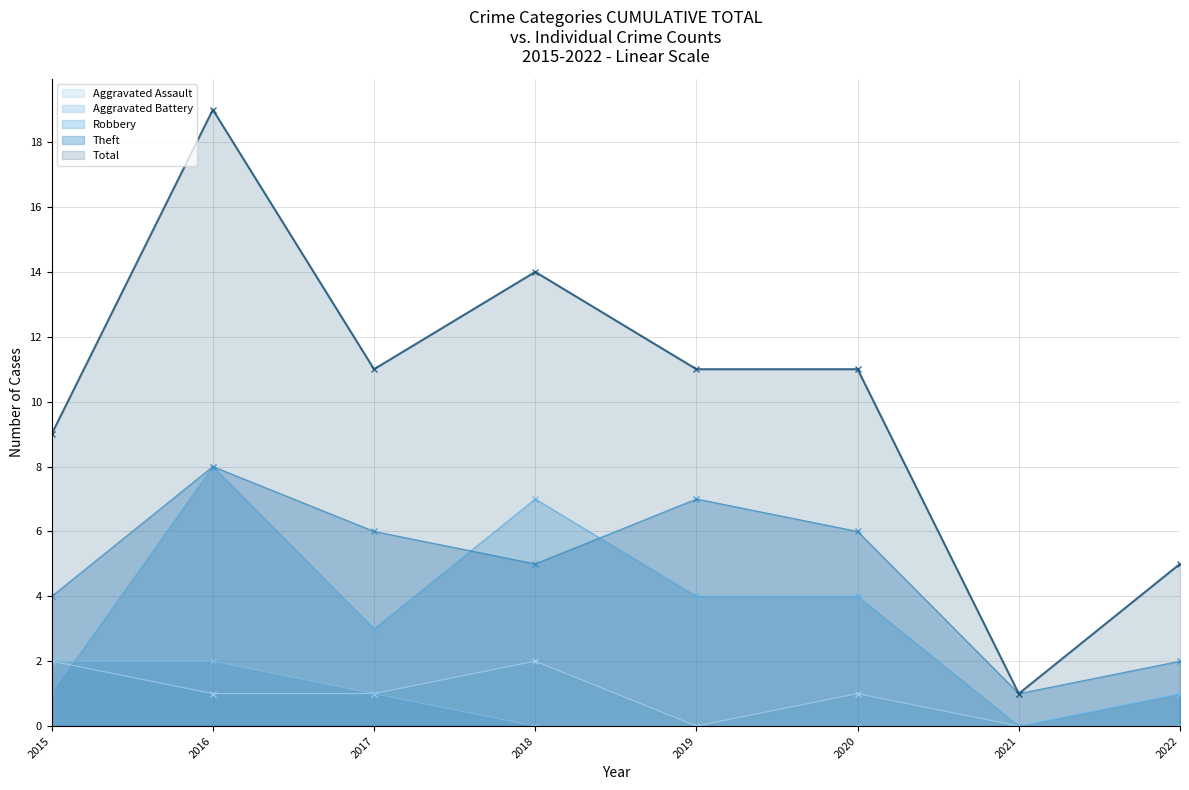

In Theft, how many points are higher than both neighbors (excluding endpoints)?

2